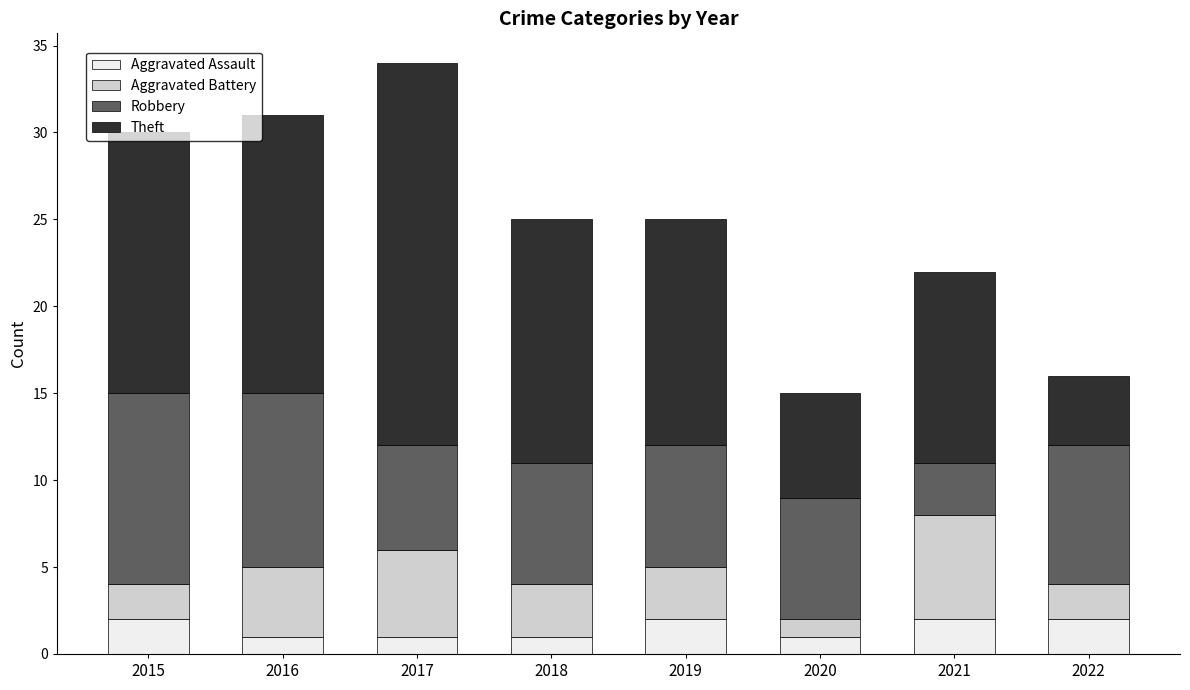

What is the total value across all series at 2016?

31